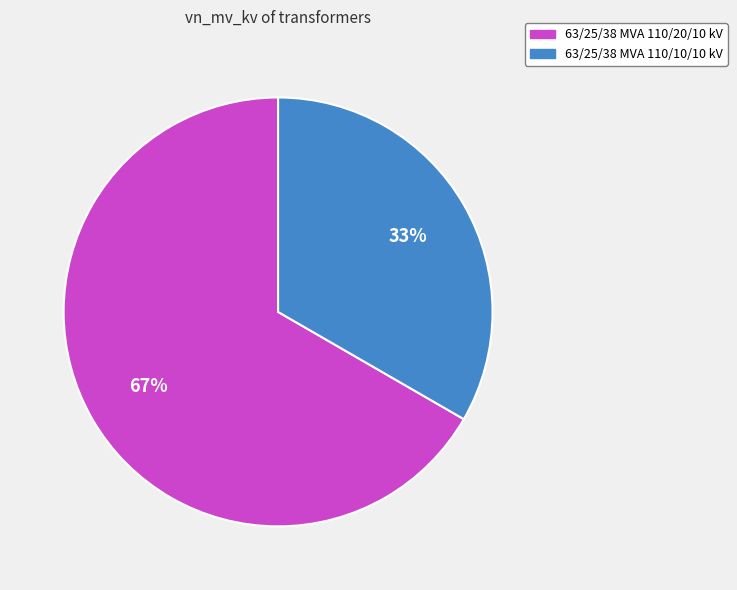

Is there a majority slice in this chart?

Yes